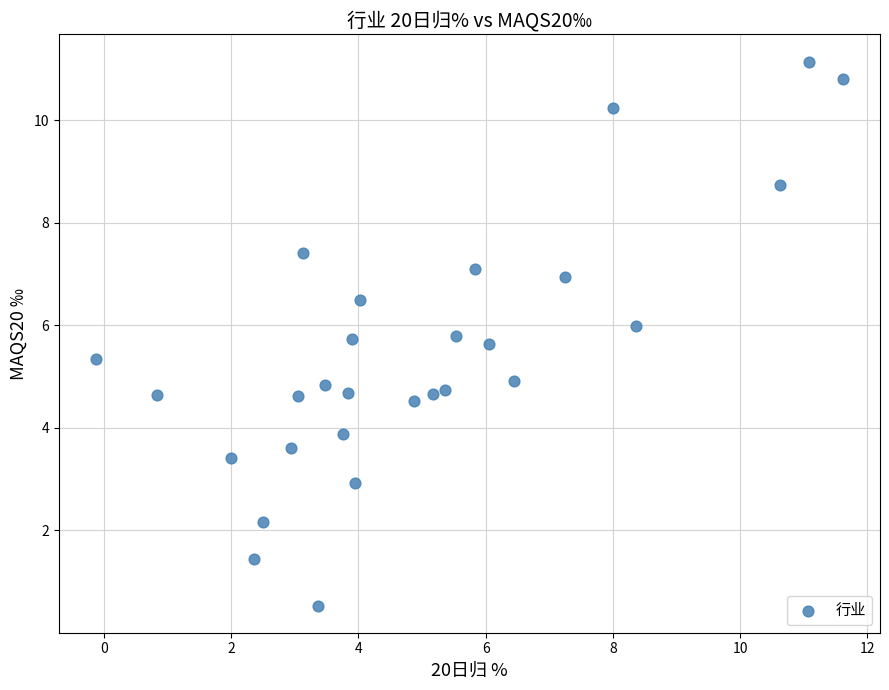

What is the range of X values (max minus min)?

11.7